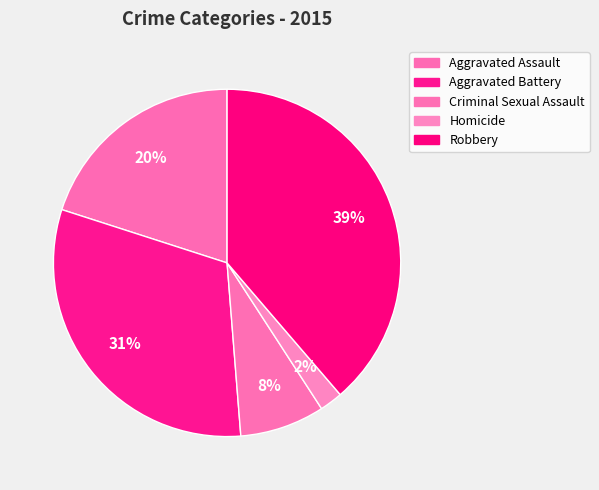

True or false: Aggravated Assault accounts for 33% of the total.

False